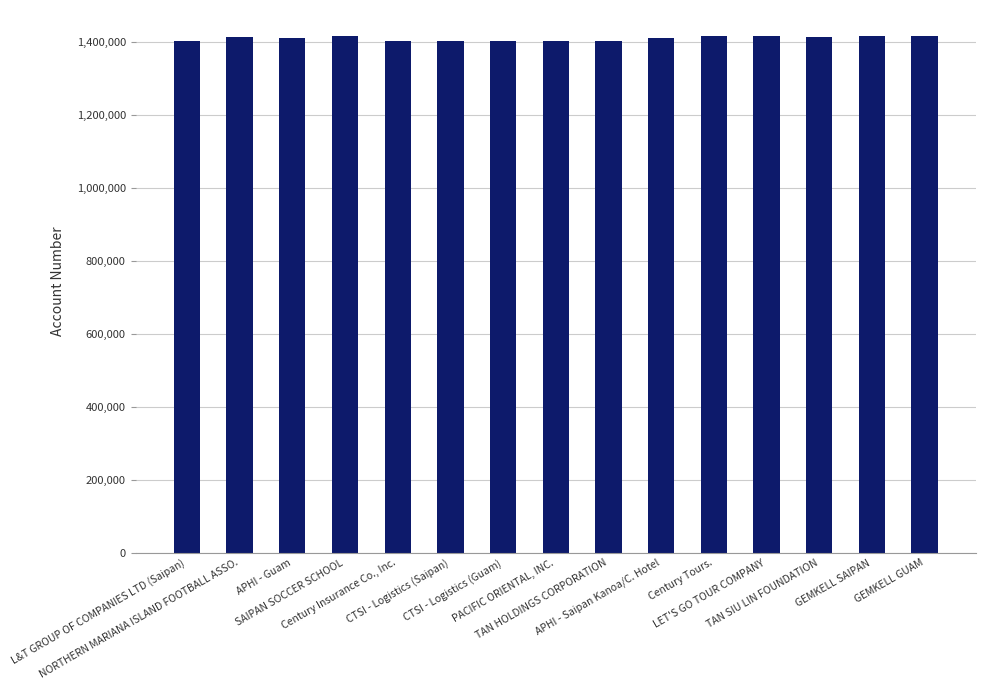

What is the sum of all values?

21129073